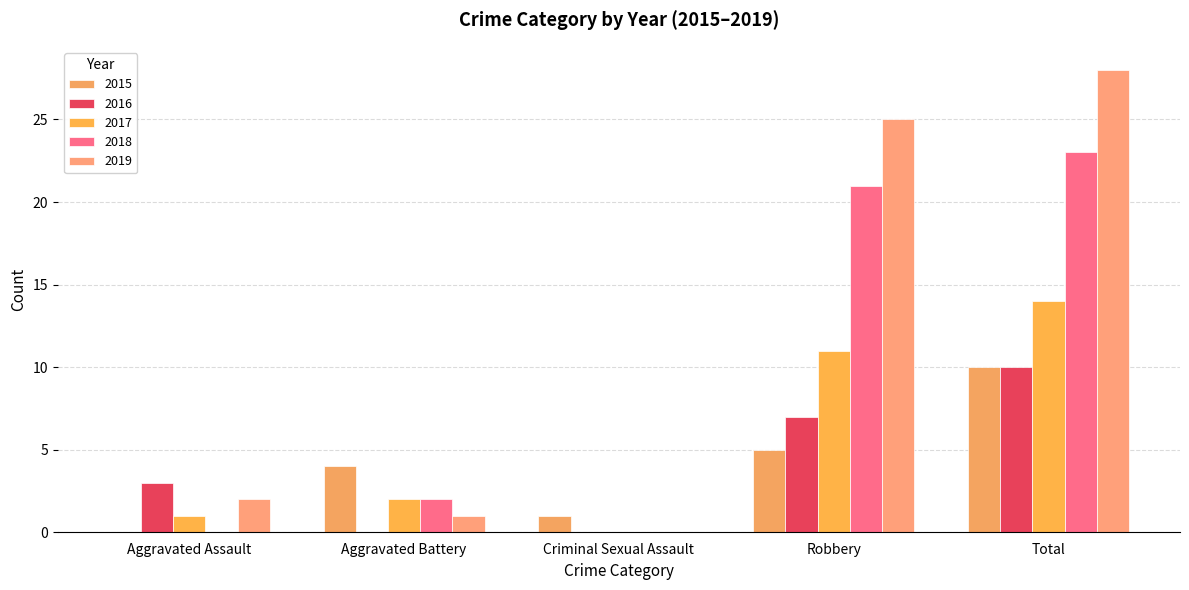

Reading right to left, transcribe all the data shown in this chart.

2015: Total=10	Robbery=5	Criminal Sexual Assault=1	Aggravated Battery=4	Aggravated Assault=0
2016: Total=10	Robbery=7	Criminal Sexual Assault=0	Aggravated Battery=0	Aggravated Assault=3
2017: Total=14	Robbery=11	Criminal Sexual Assault=0	Aggravated Battery=2	Aggravated Assault=1
2018: Total=23	Robbery=21	Criminal Sexual Assault=0	Aggravated Battery=2	Aggravated Assault=0
2019: Total=28	Robbery=25	Criminal Sexual Assault=0	Aggravated Battery=1	Aggravated Assault=2